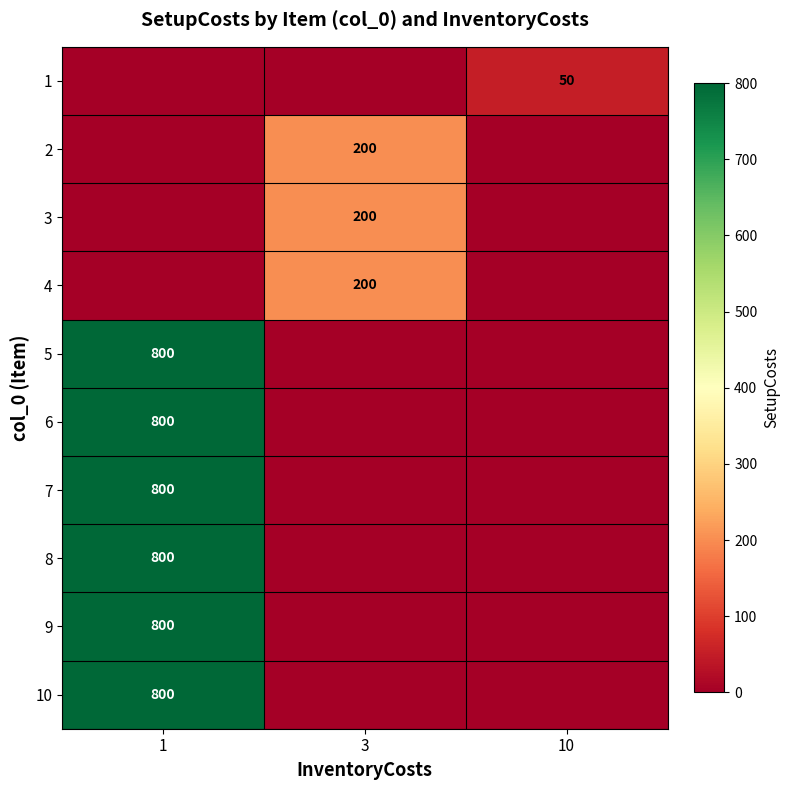

The value of 10 at 1 is 800. True or false?

True